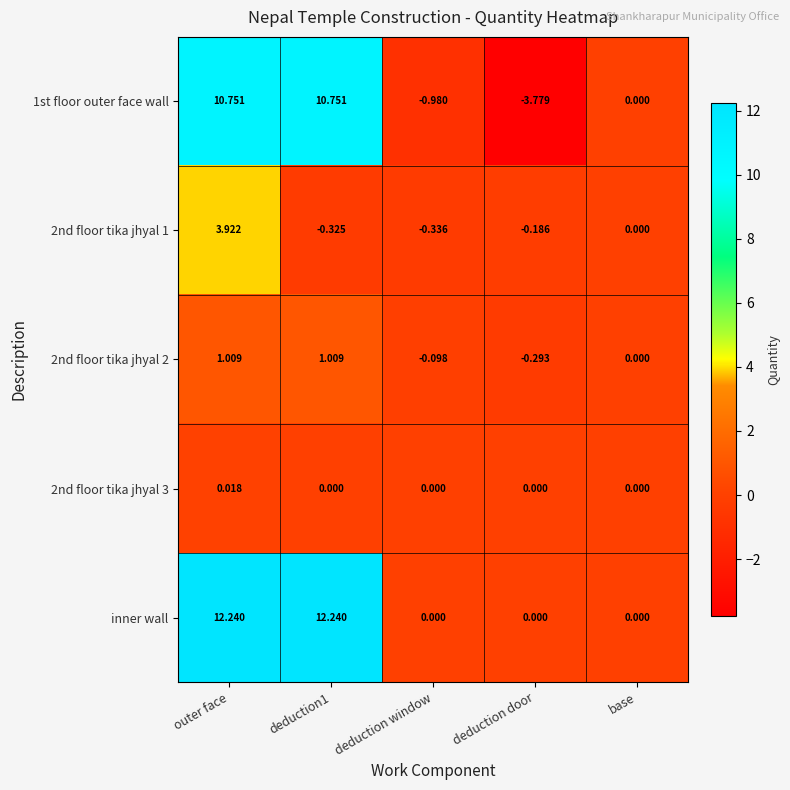

Is the value of 2nd floor tika jhyal 1 at outer face greater than the value of inner wall at deduction1?

No